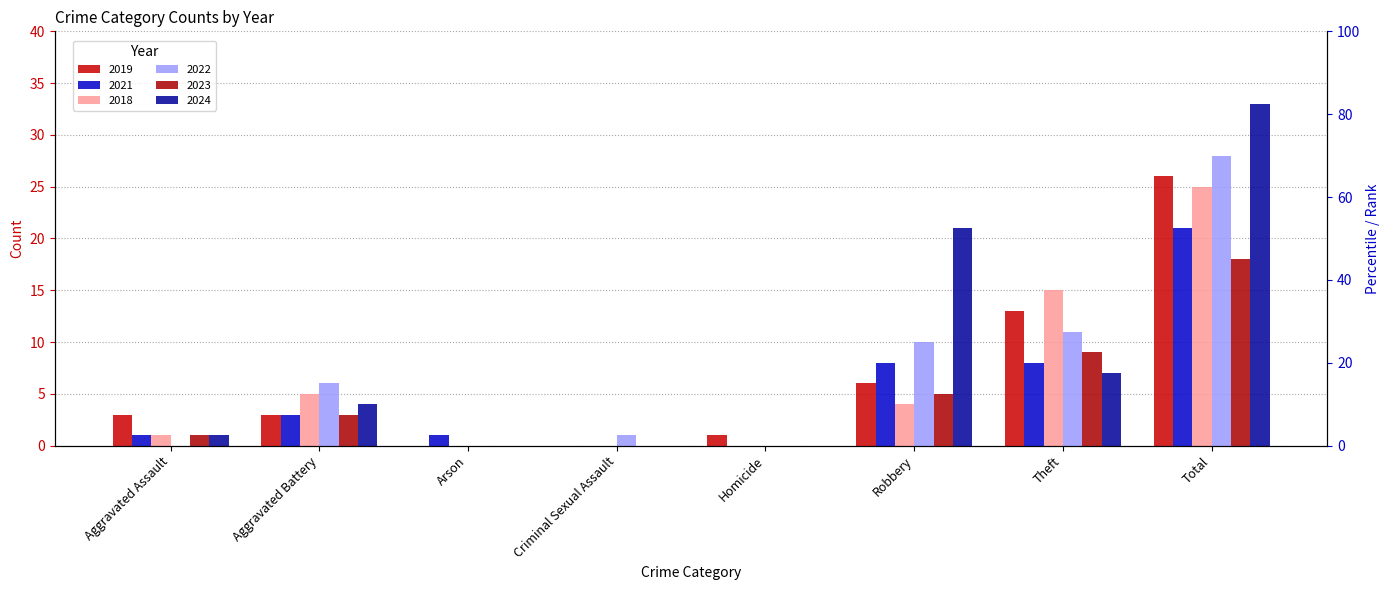

Which series has the largest range (max minus min)?

2024